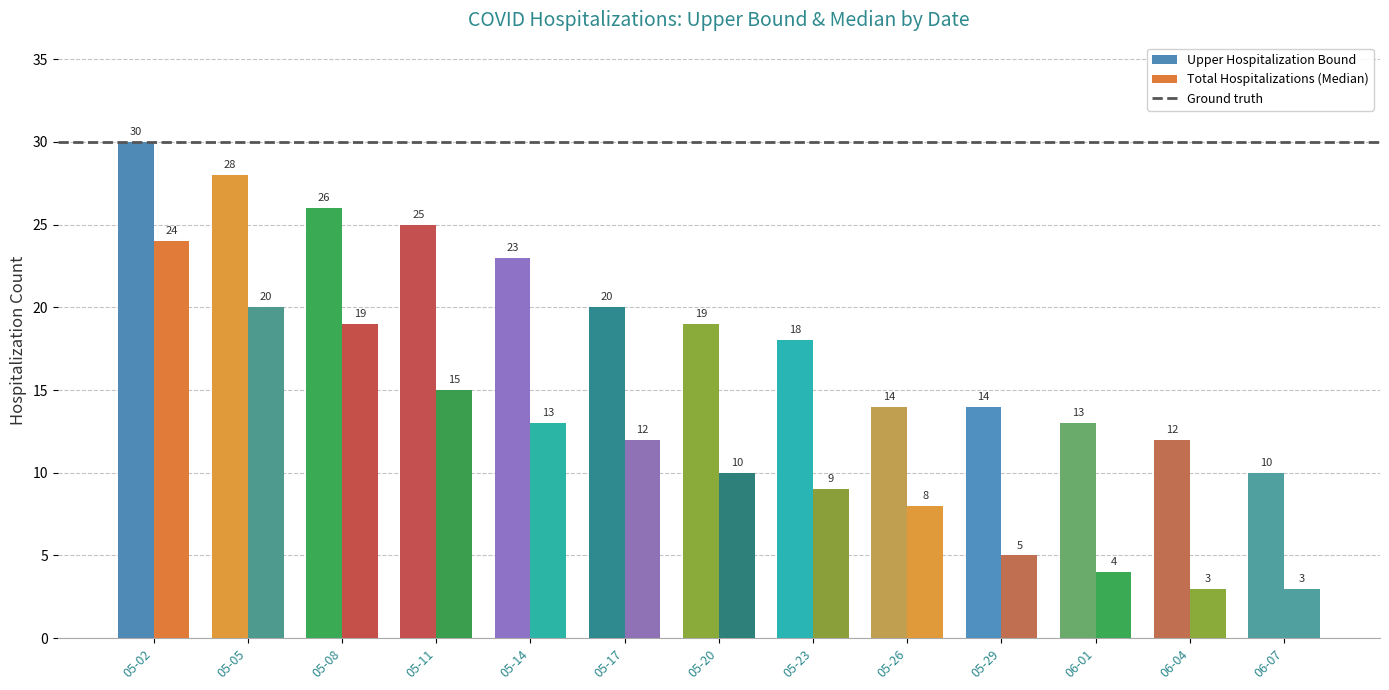

At which label is Upper Hospitalization Bound closest to 20?

05-17